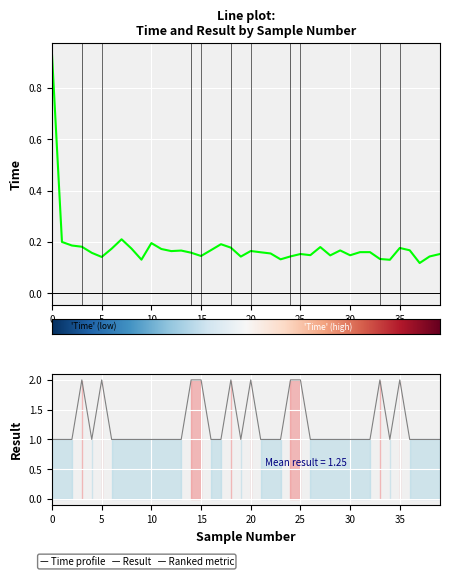

What is the value of the Time point at the 36th from the left?

0.2